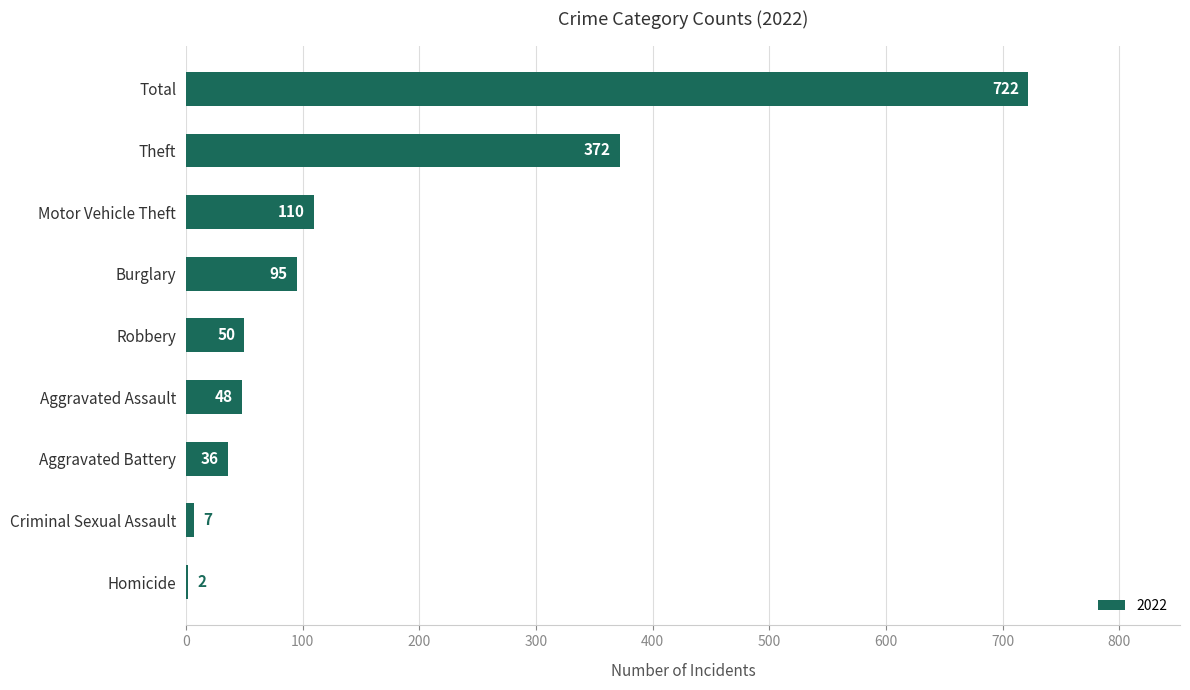

Are the bars horizontal?

Yes